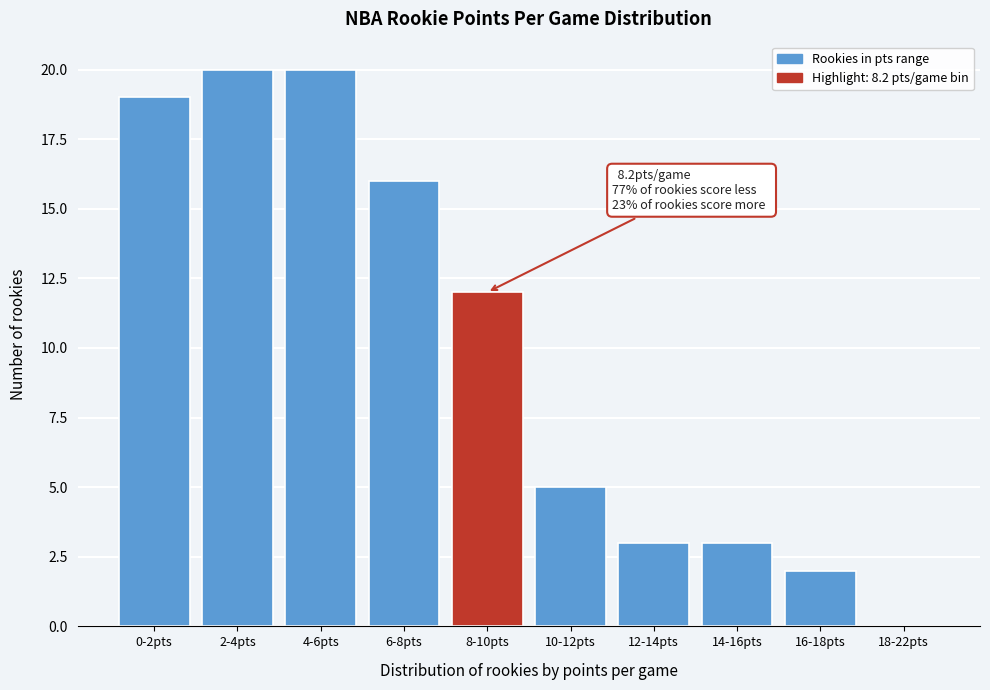

Reading left to right, extract all data points from this chart.

0-2pts=19	2-4pts=20	4-6pts=20	6-8pts=16	8-10pts=12	10-12pts=5	12-14pts=3	14-16pts=3	16-18pts=2	18-22pts=0